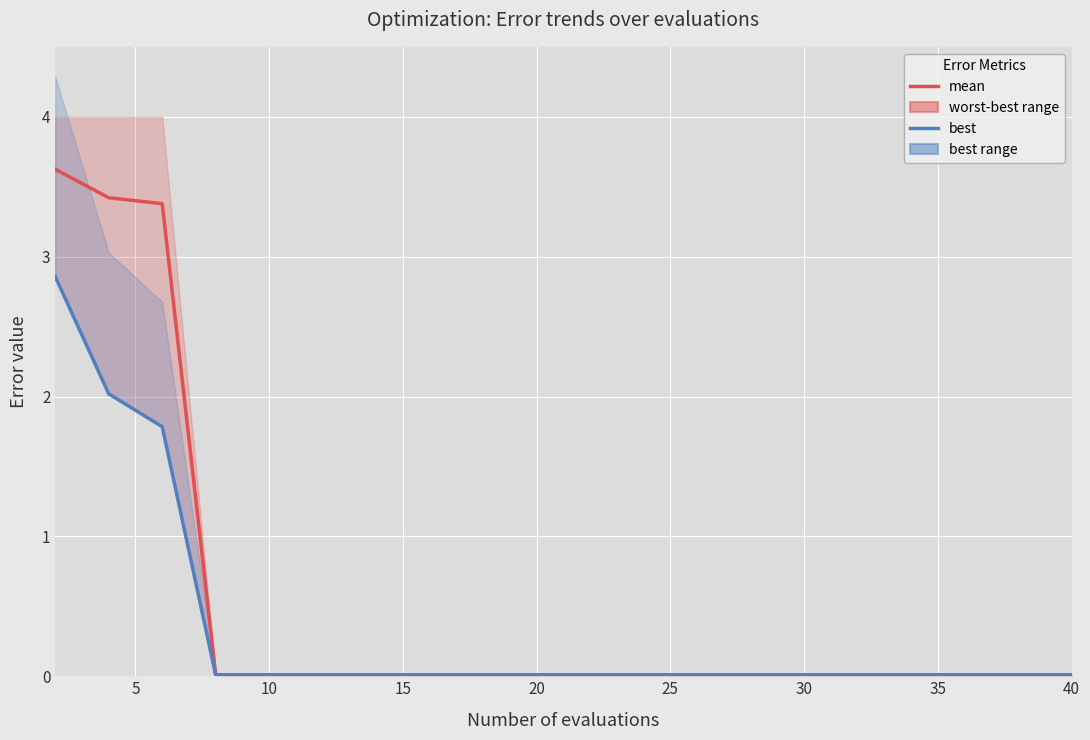

What is the sum of all mean values?

10.6